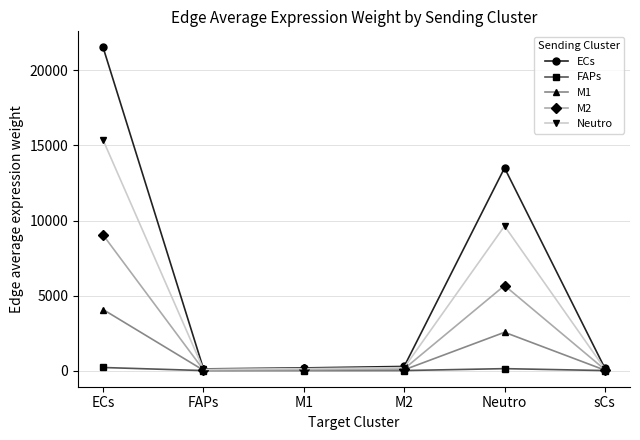

At which category is the sum across all series the highest?

ECs